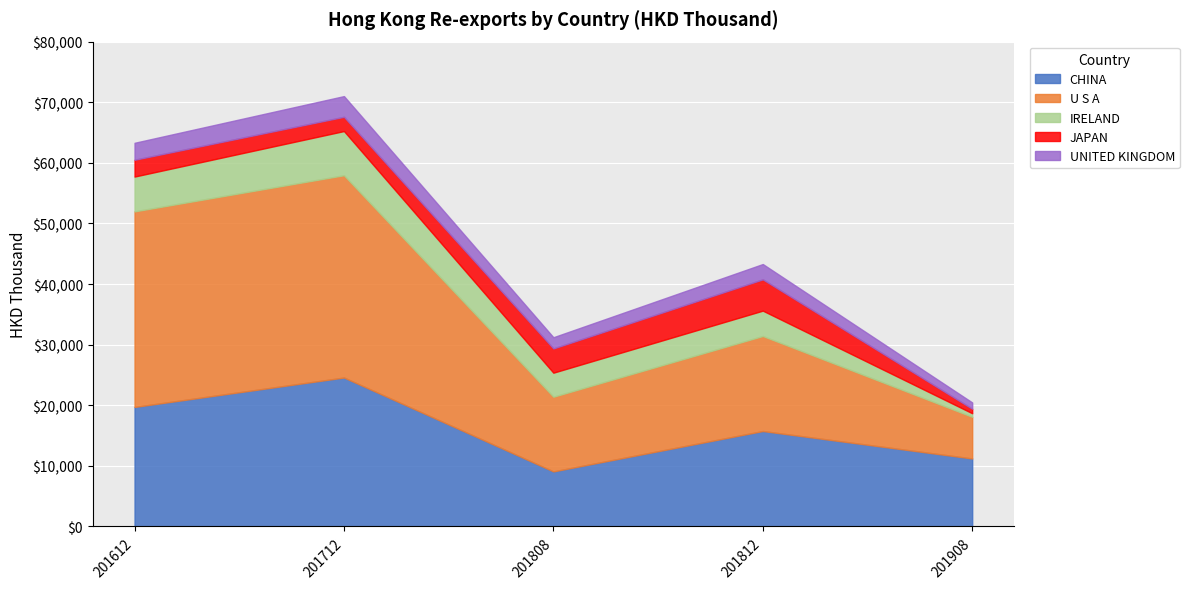

The CHINA series shows 2073.6 at 201808. True or false?

False